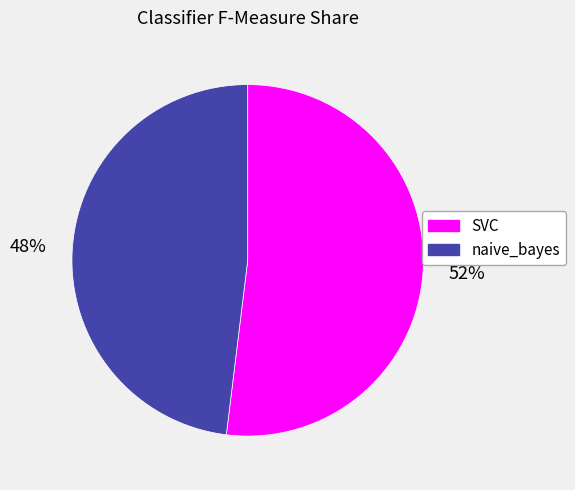

To the nearest percent, what is the combined percentage of SVC and naive_bayes?

100%